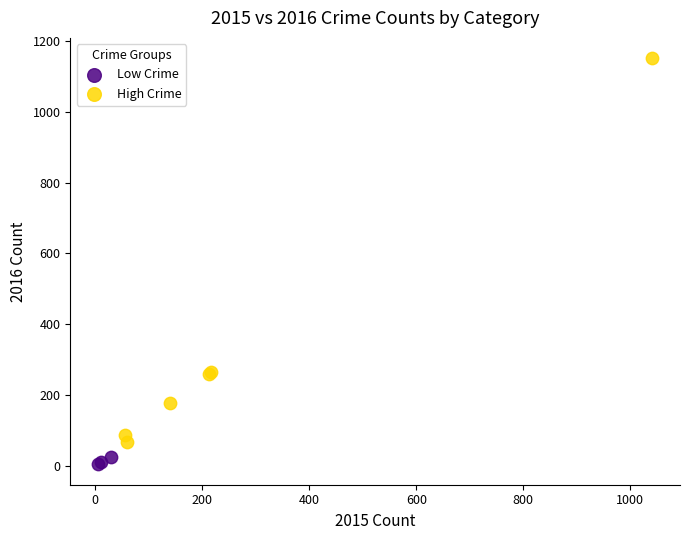

What are all the series names shown in the legend?

Low Crime, High Crime